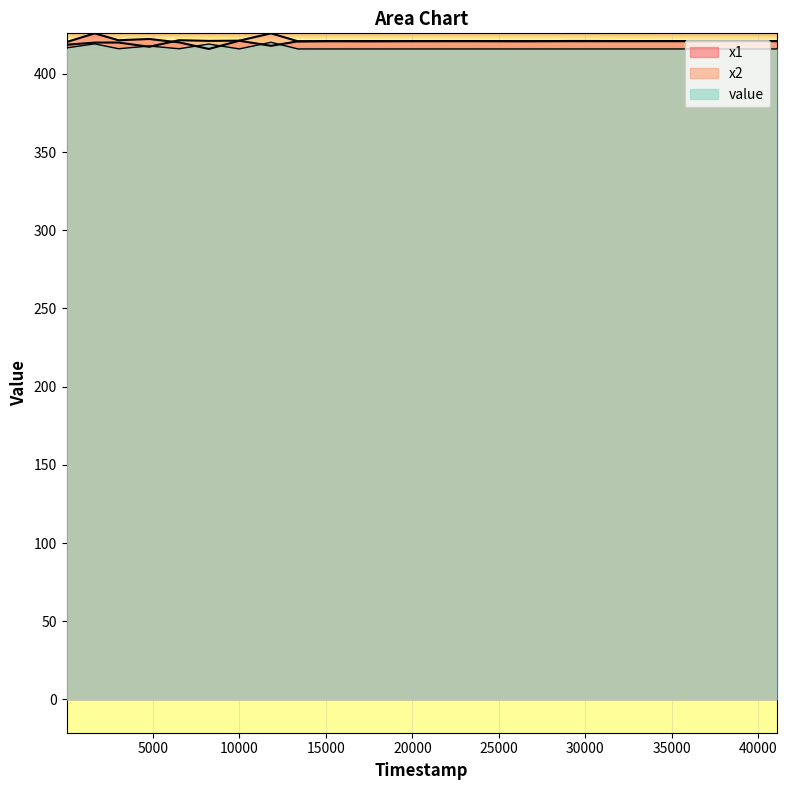

How many intersections are there between x1 and value?

4